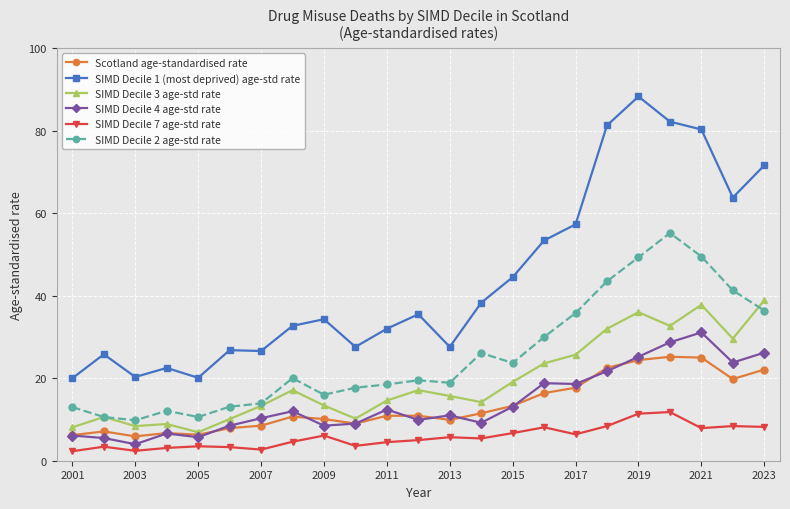

Is this an area chart (filled region under the line)?

No